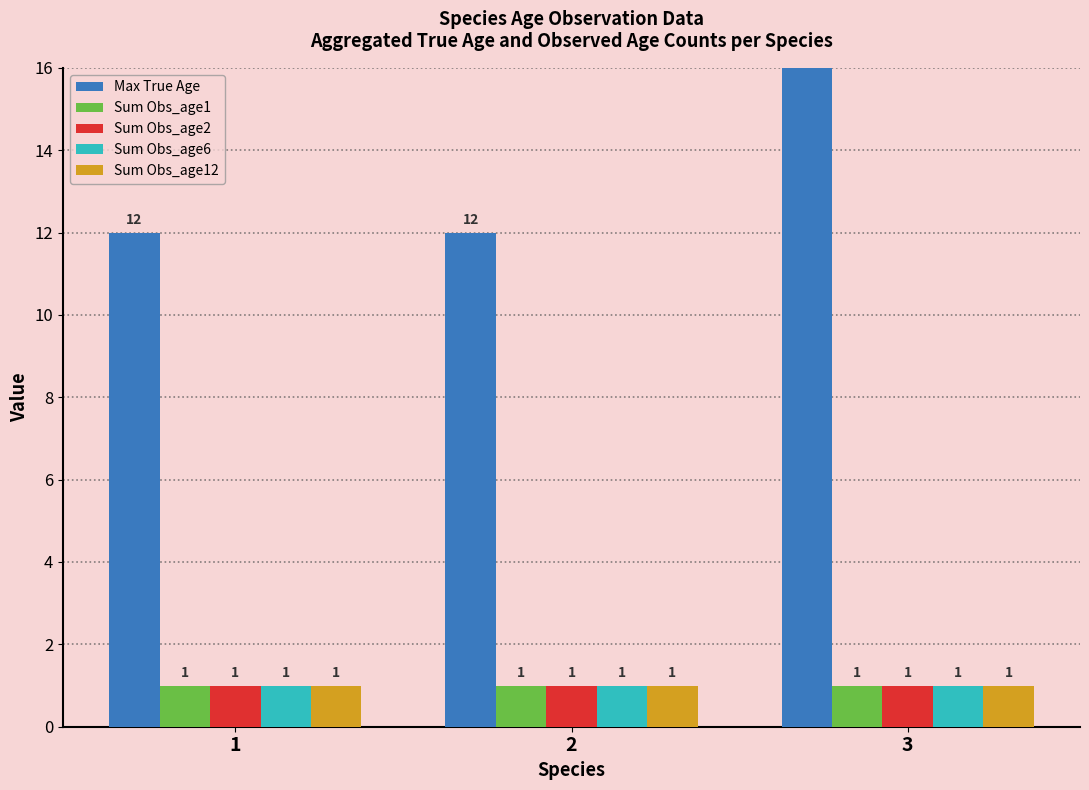

What is the value of the Sum Obs_age12 bar at the 3rd from the left?

1